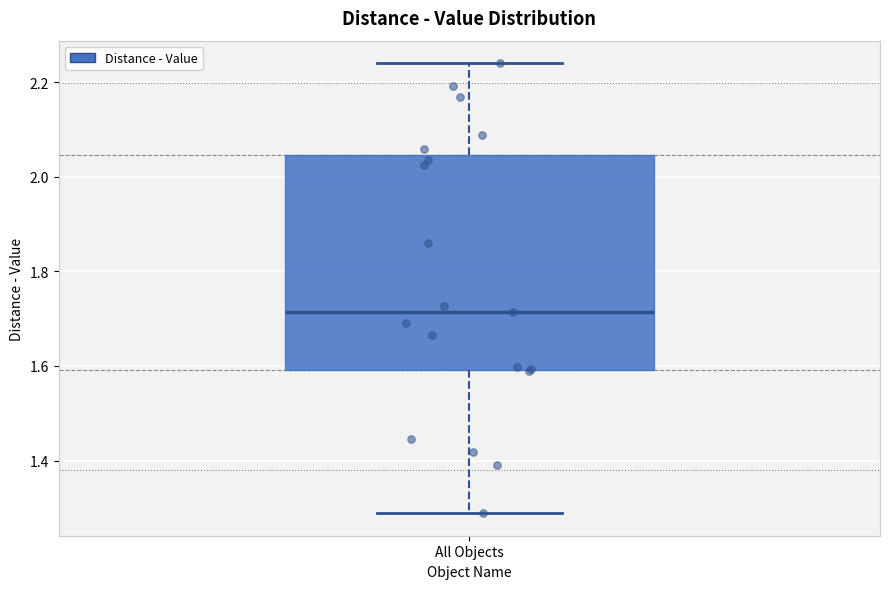

Transcribe this box plot: give where the median line is, the range the box spans, and where the two whiskers end, as read against the y-axis. The values are not printed on the chart, so give them approximately, as read against the axis.

median 1.72, box 1.60 to 2.04, whiskers 1.28 to 2.24